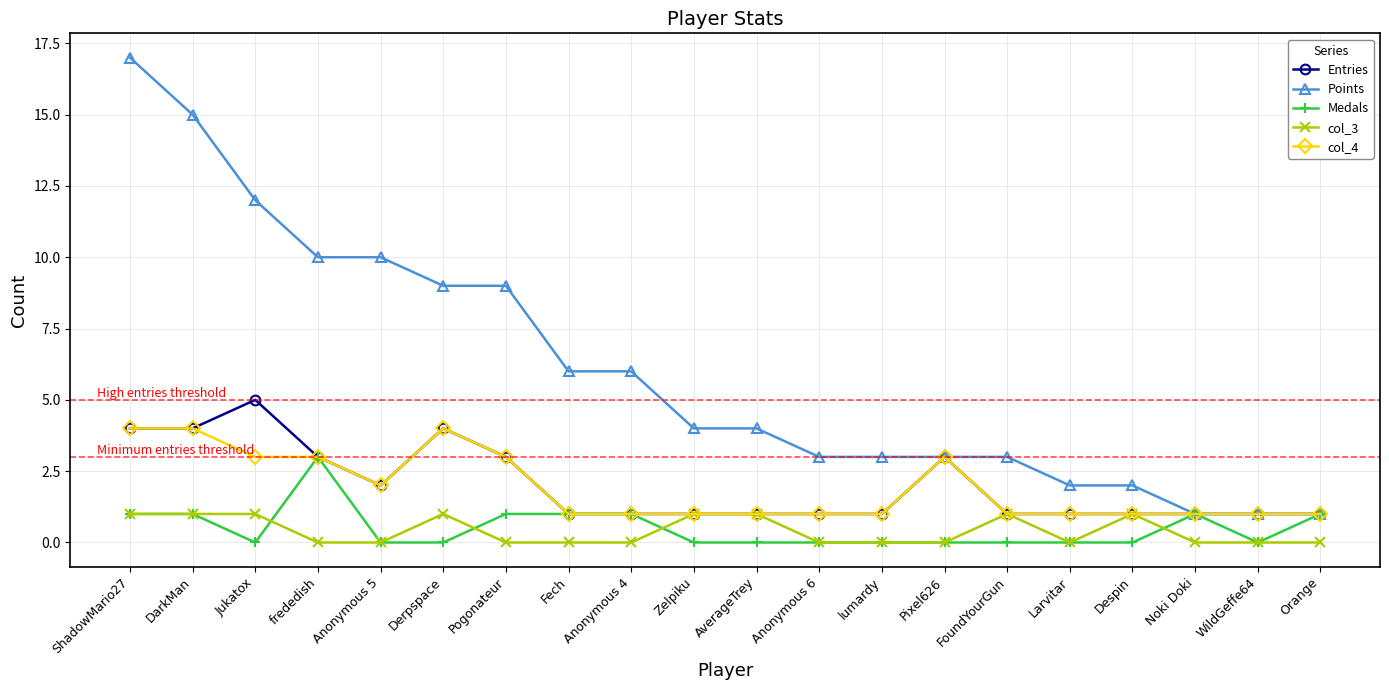

Which series has the largest total across all categories?

Points